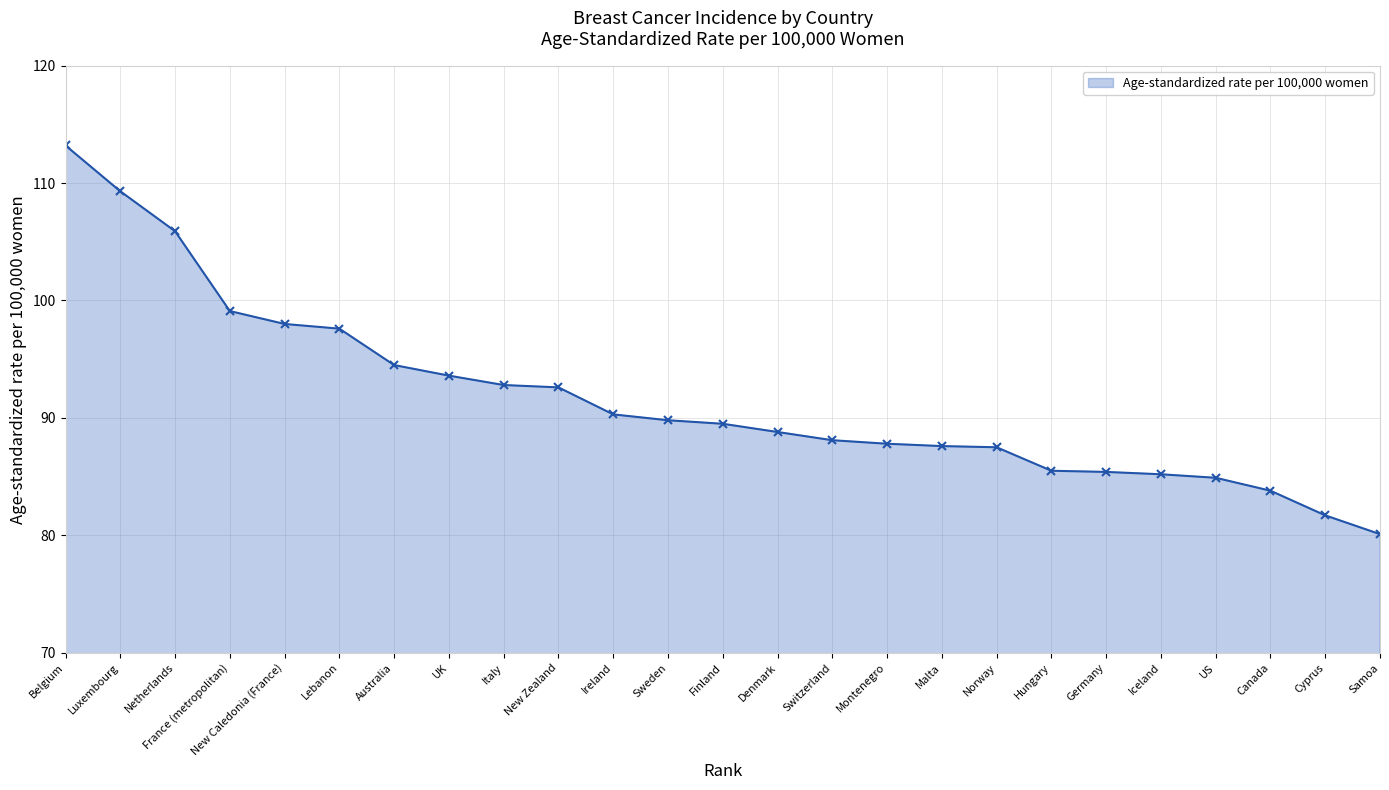

What is the sum of the values at Denmark and Iceland?

174.0